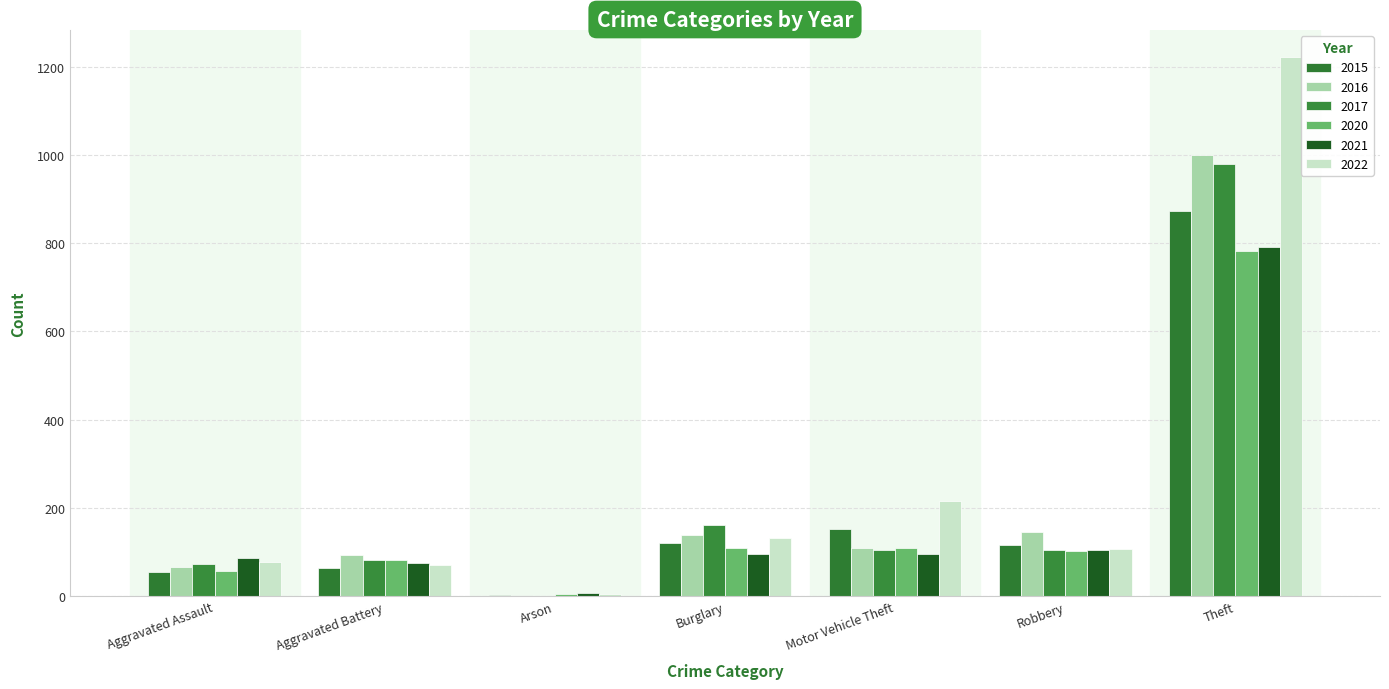

Which has a higher value, Theft or Aggravated Battery?

Theft